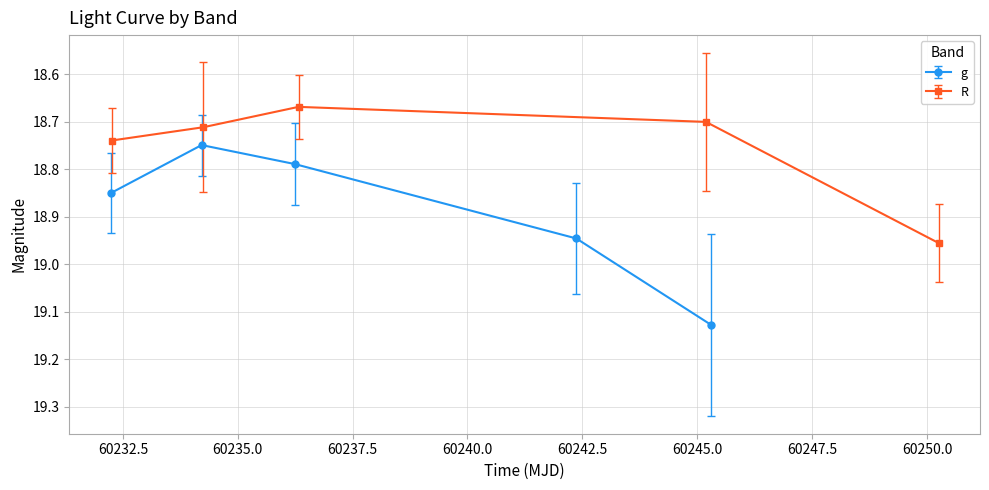

Count the g values in the range 18 to 19.

4